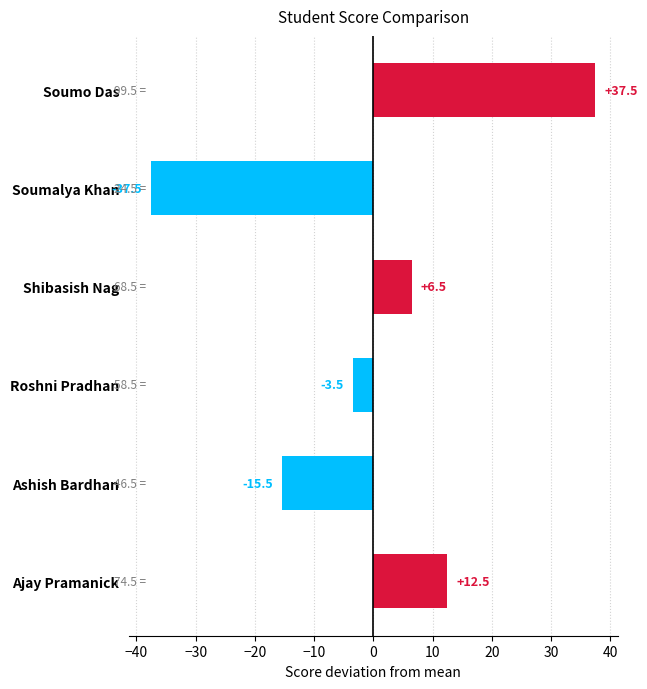

How many data points are less than 6?

3